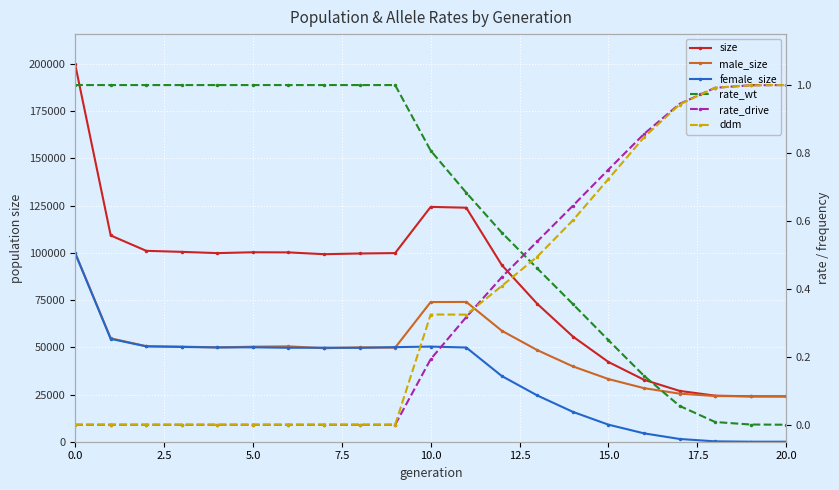

How many data points in size are less than 99665?

10